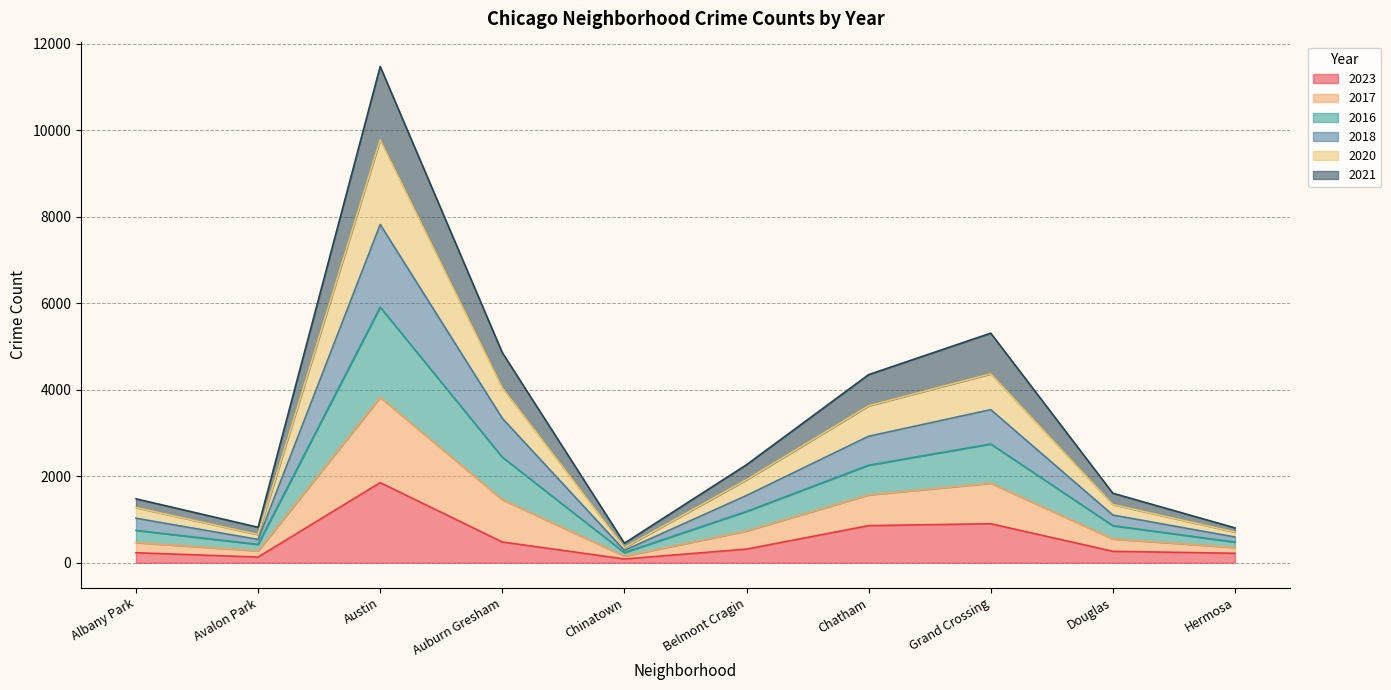

What is the total value across all series at Chinatown?

453